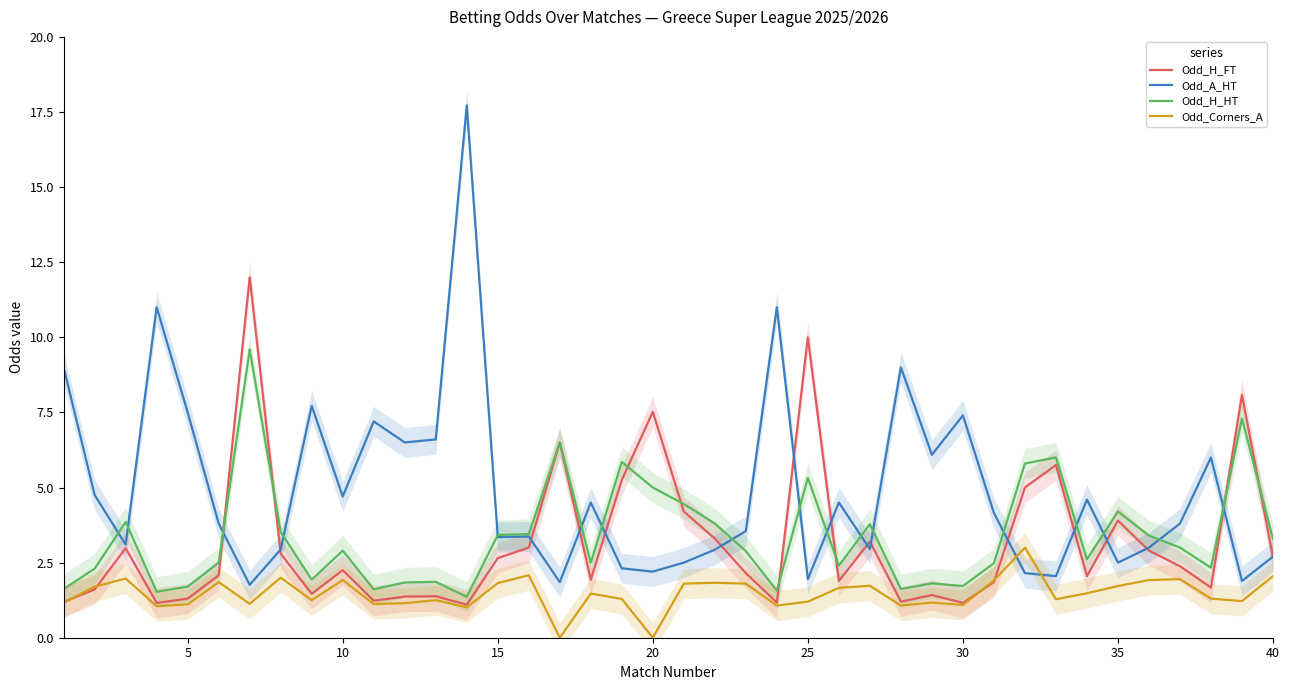

What is the sum of all Odd_A_HT values?

196.6